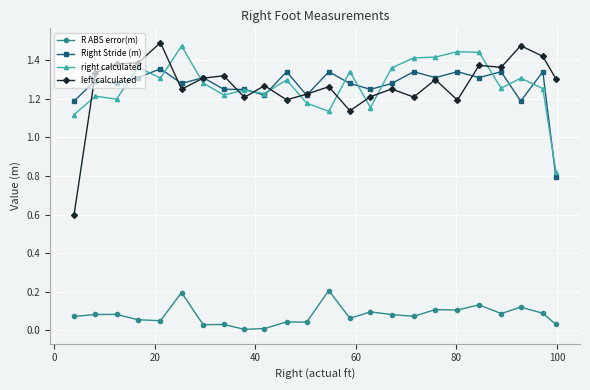

True or false: R ABS error(m) has more than 2 points higher than both neighbors.

True